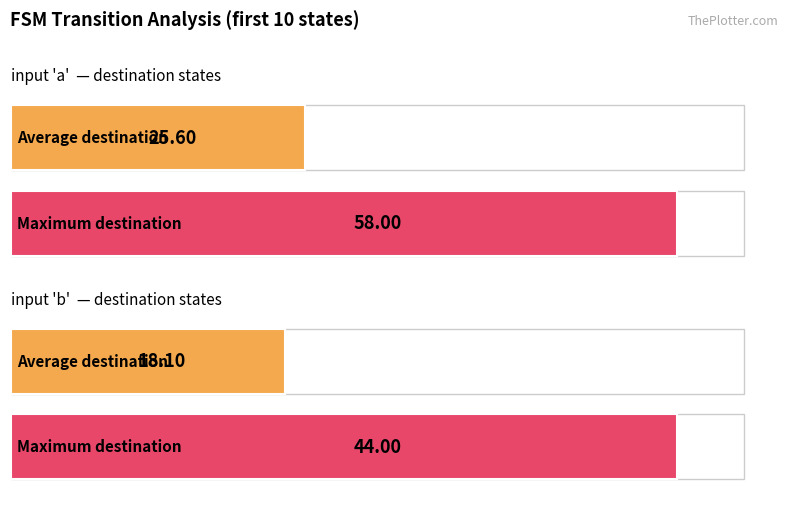

True or false: output_symbol_0 has a value of 30 at state 7.

False